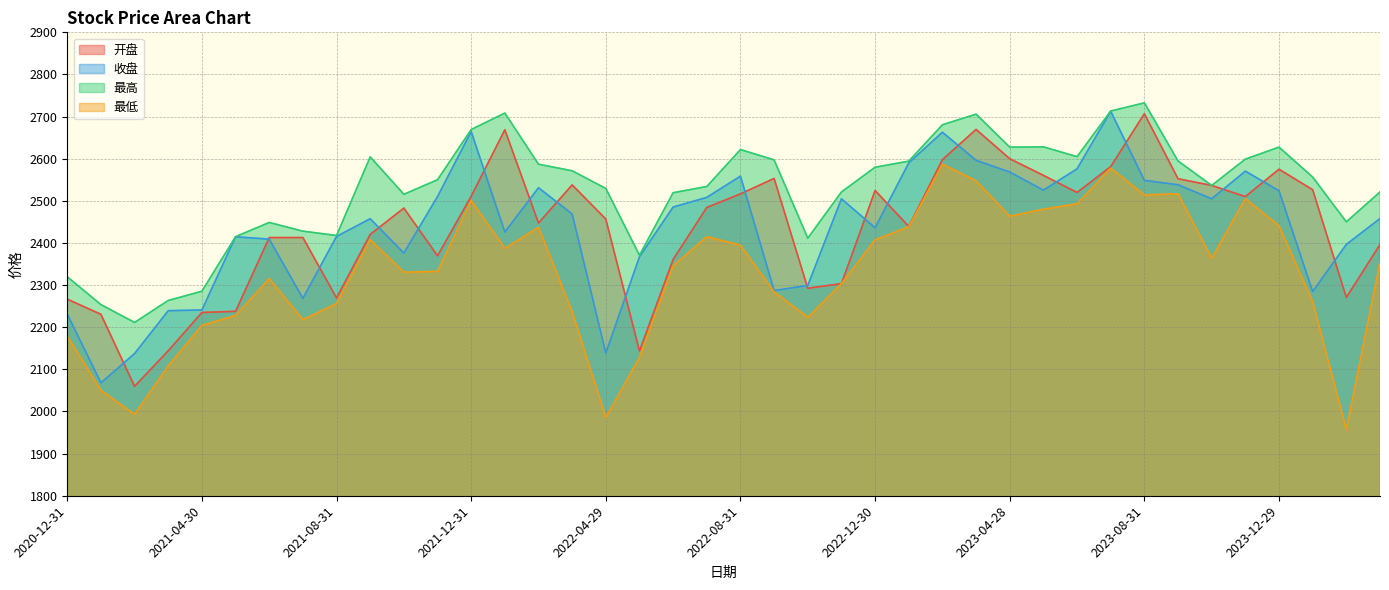

At how many categories does at least one series exceed 2280?

37